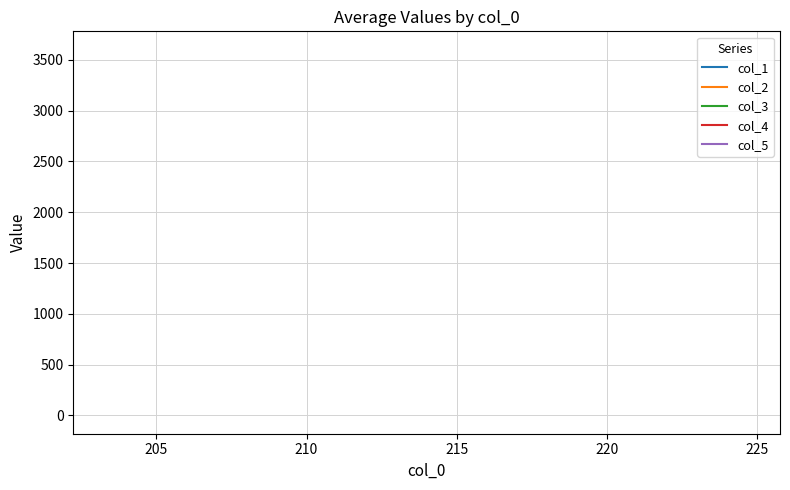

What is the minimum value for col_1?

3600.0